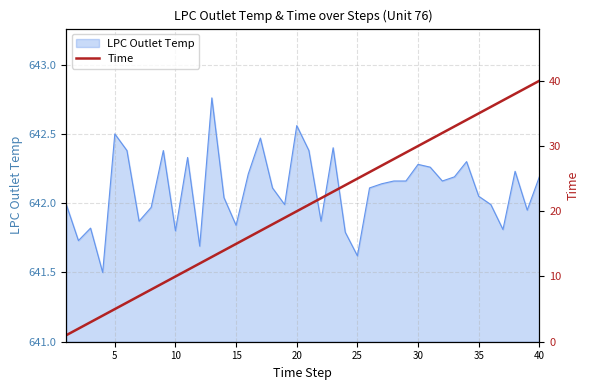

The LPC Outlet Temp series shows 641.8 at 10. True or false?

True